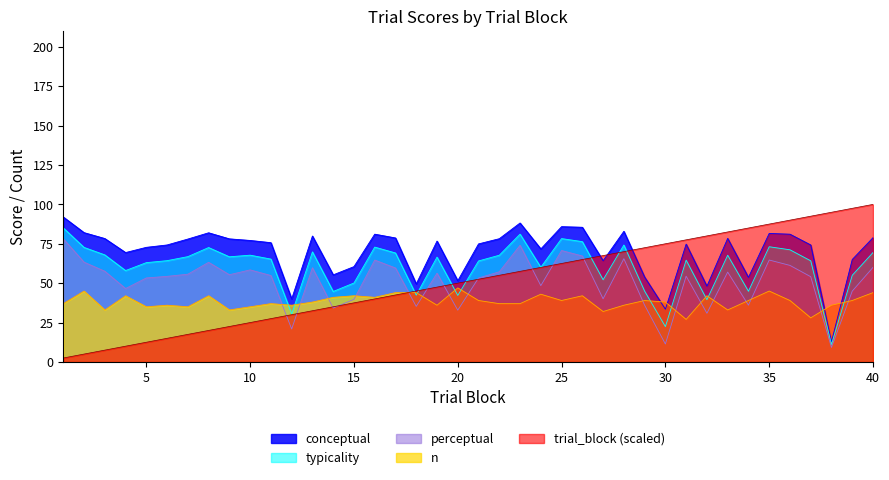

The value of conceptual at 18 is 49.5. True or false?

True